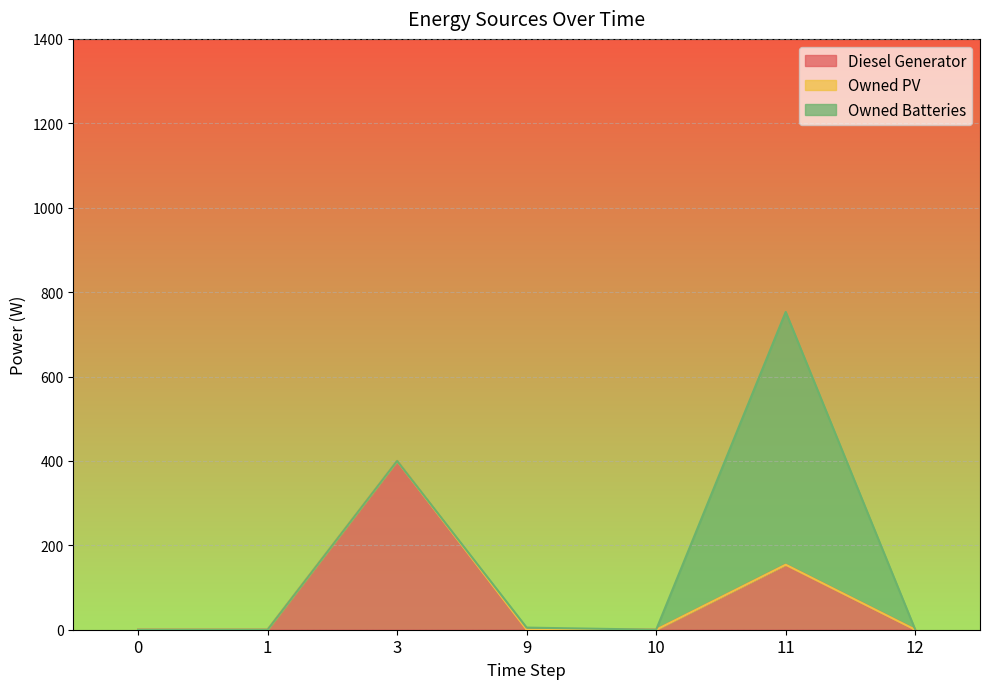

Which series has the largest total across all categories?

Owned Batteries